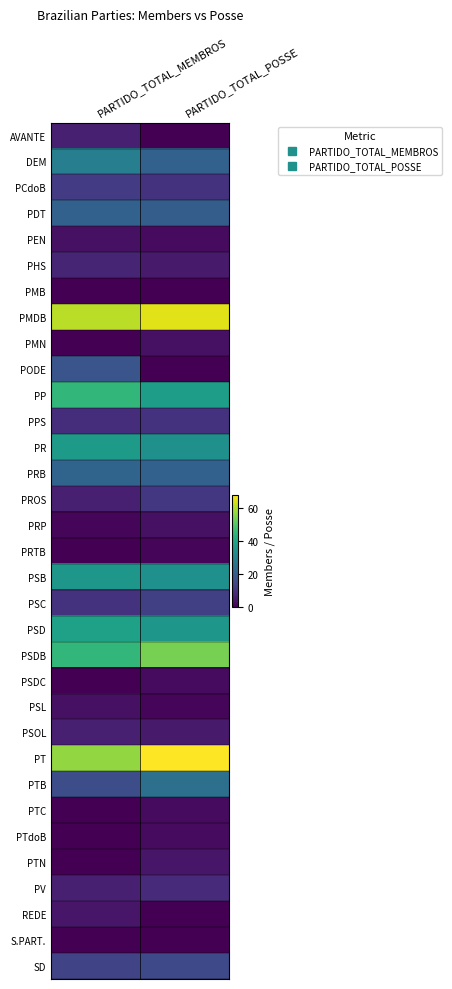

How many series are shown in this chart?

33